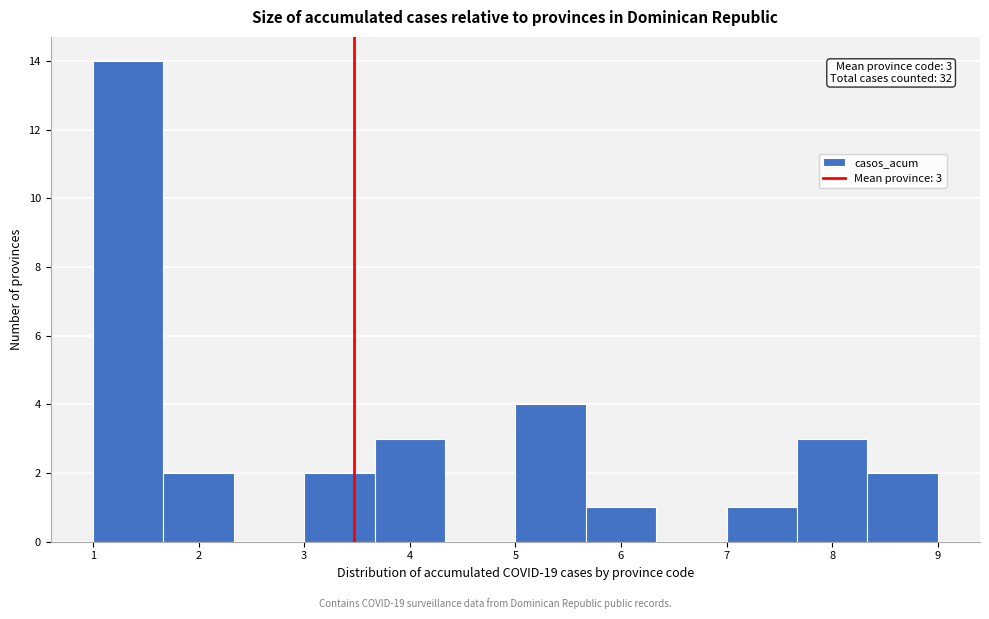

Which range on the x-axis has the tallest bar?

1.0 to 1.7